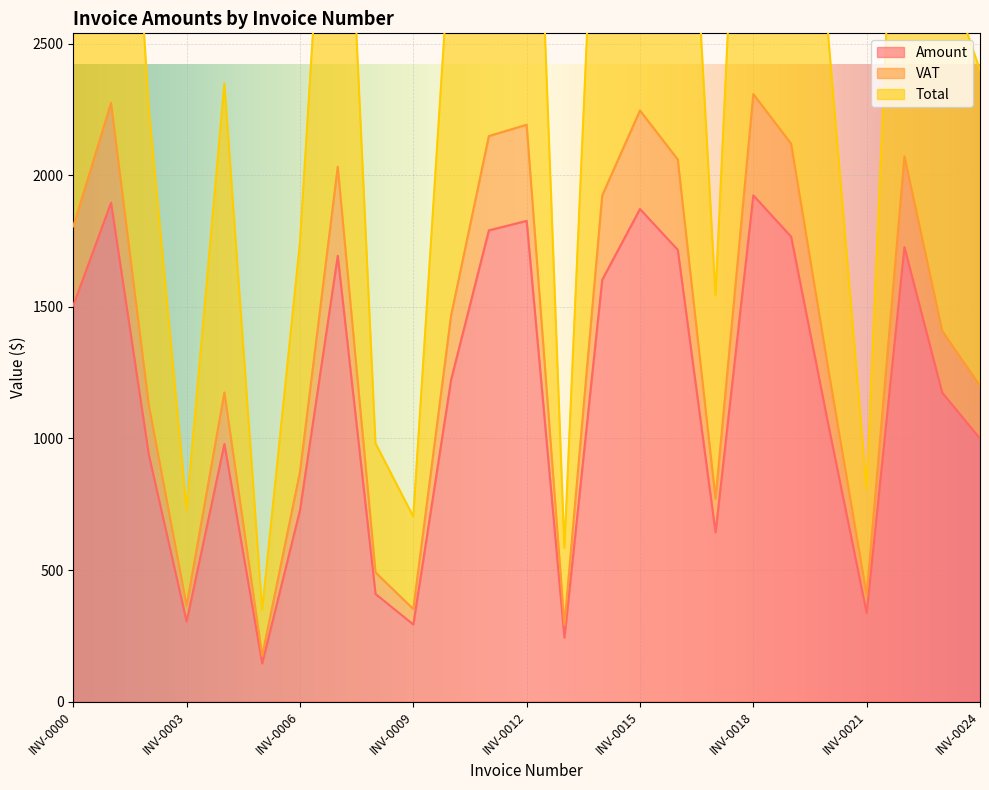

What is the difference between the highest and lowest values at INV-0012?

2557.8